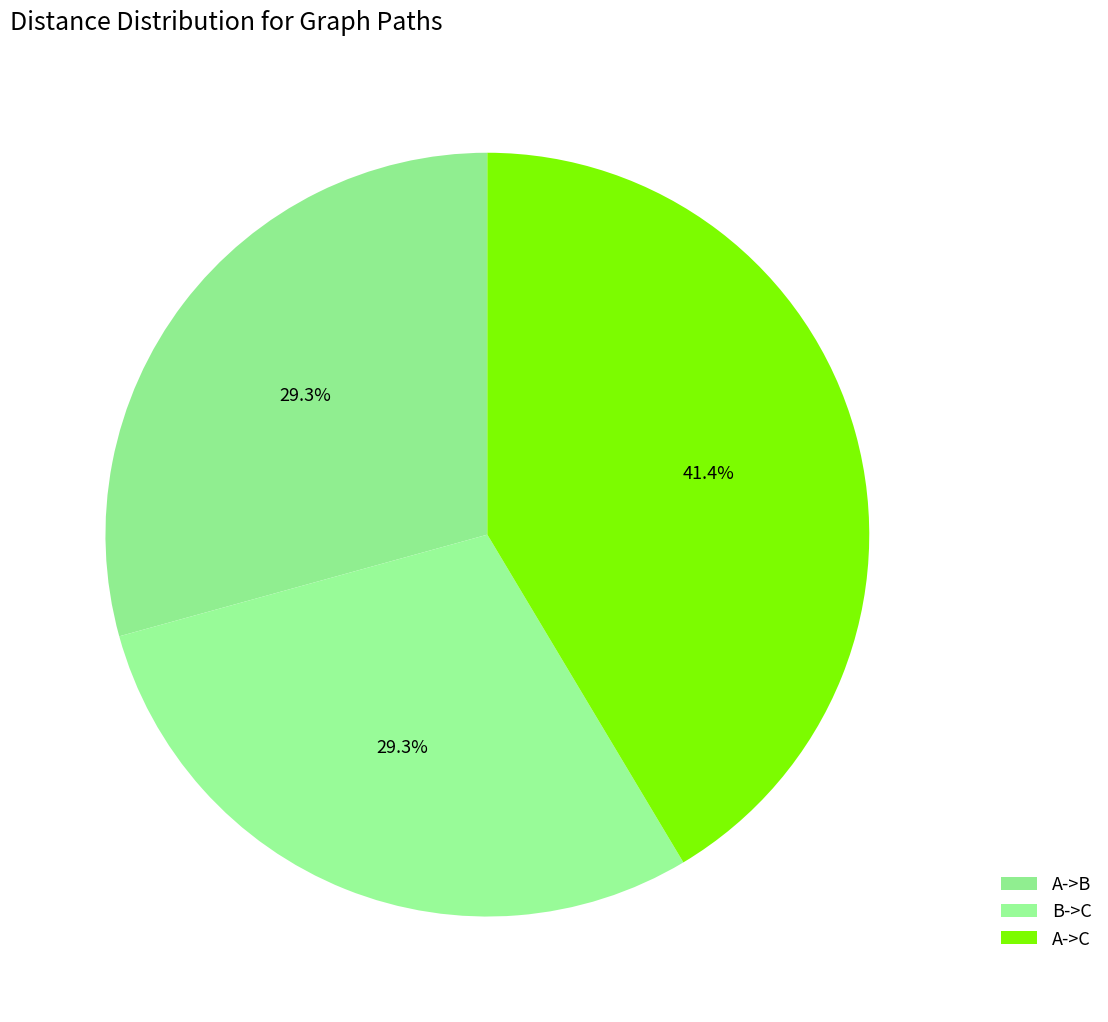

Which slice is the largest?

A->C